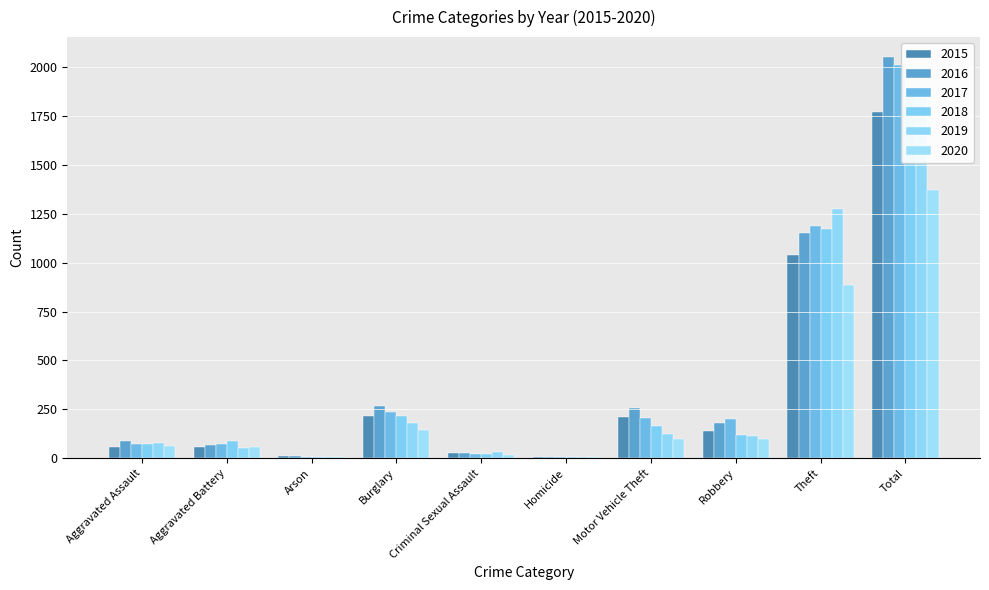

What position from the right is Total?

1